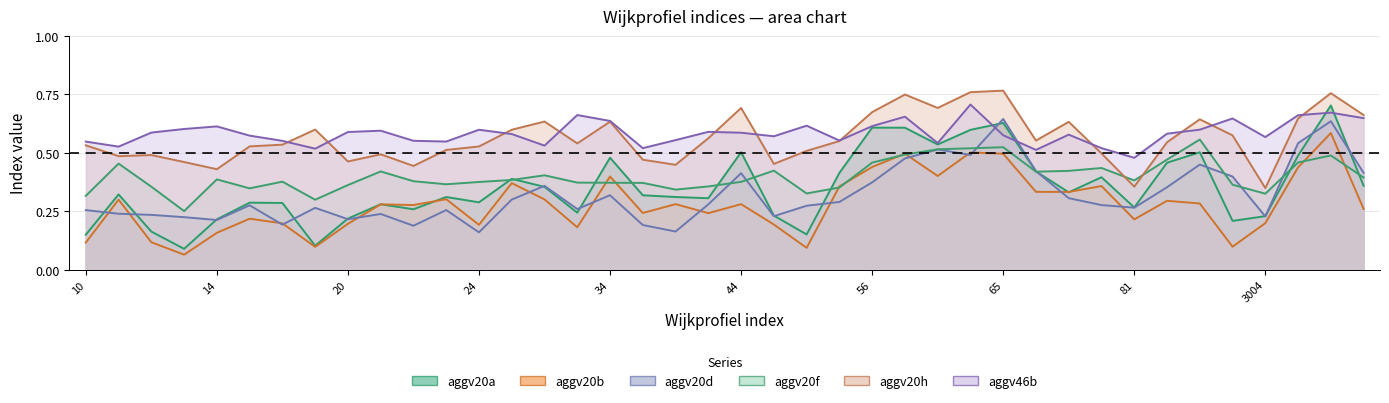

Which category has the lowest value across all series?

13